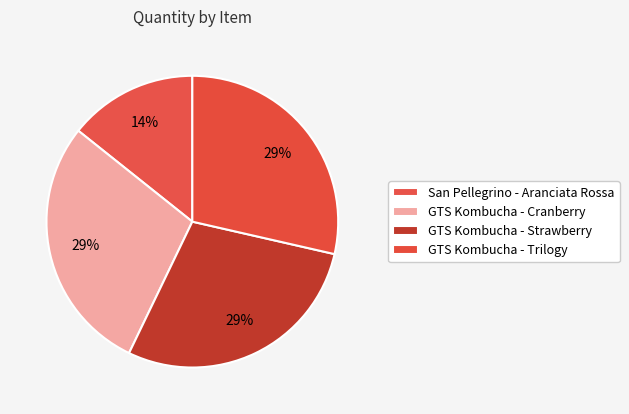

How many segments does this pie chart have?

4